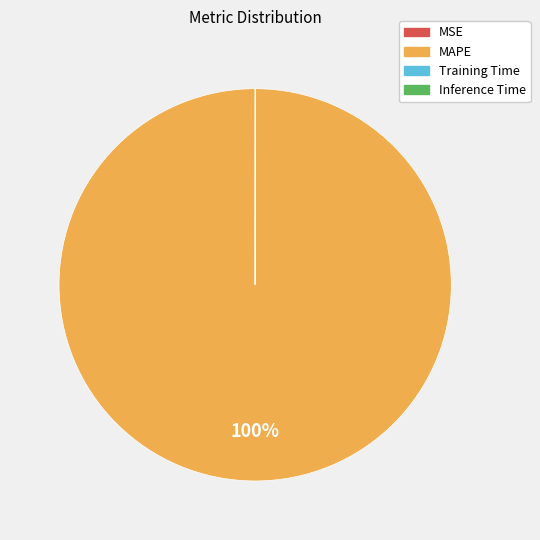

Which slice is the largest?

MAPE